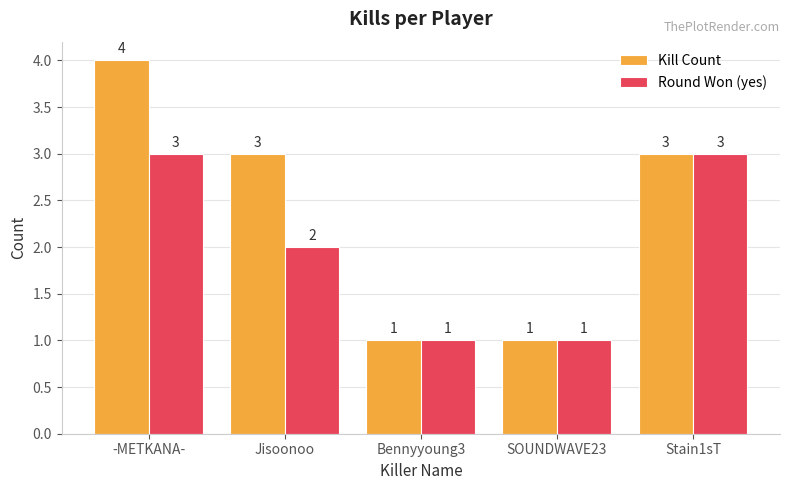

How many data points in Kill Count are less than 3?

2